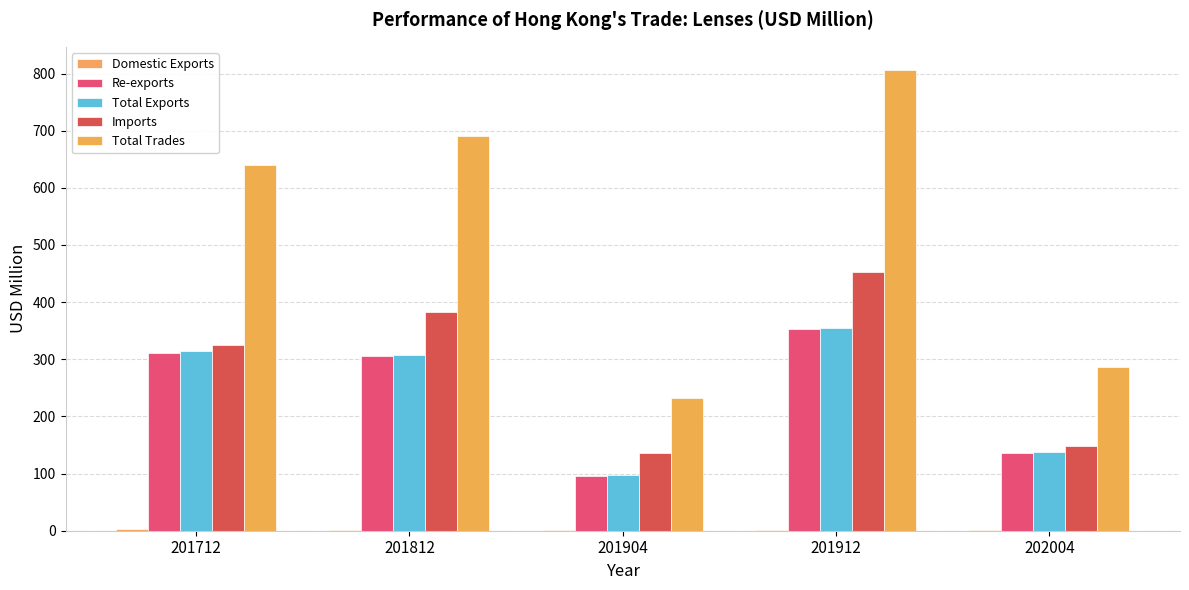

What is the sum of the Re-exports values at 201712 and 201912?

662.9